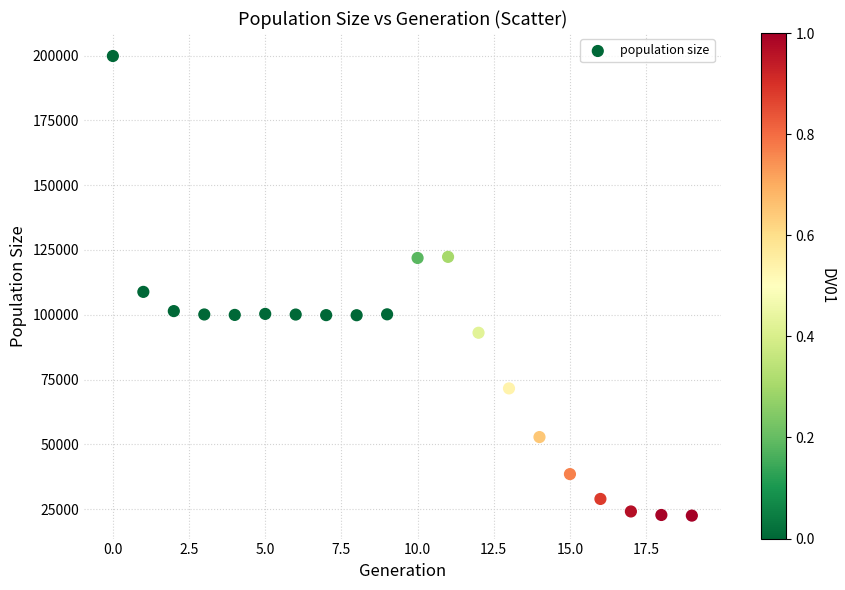

What Y value in the scatter plot is closest to 111176?

108834